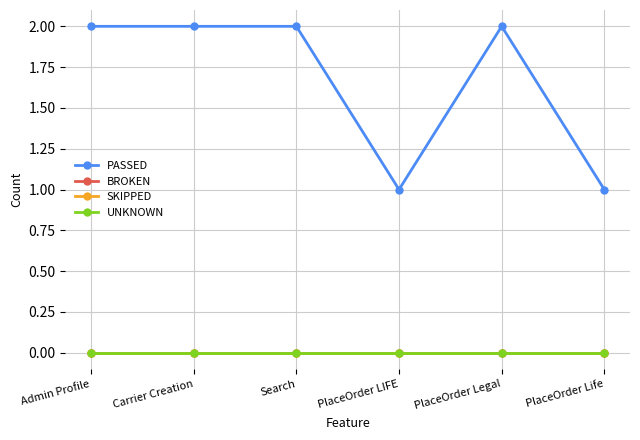

Is this an area chart (filled region under the line)?

No